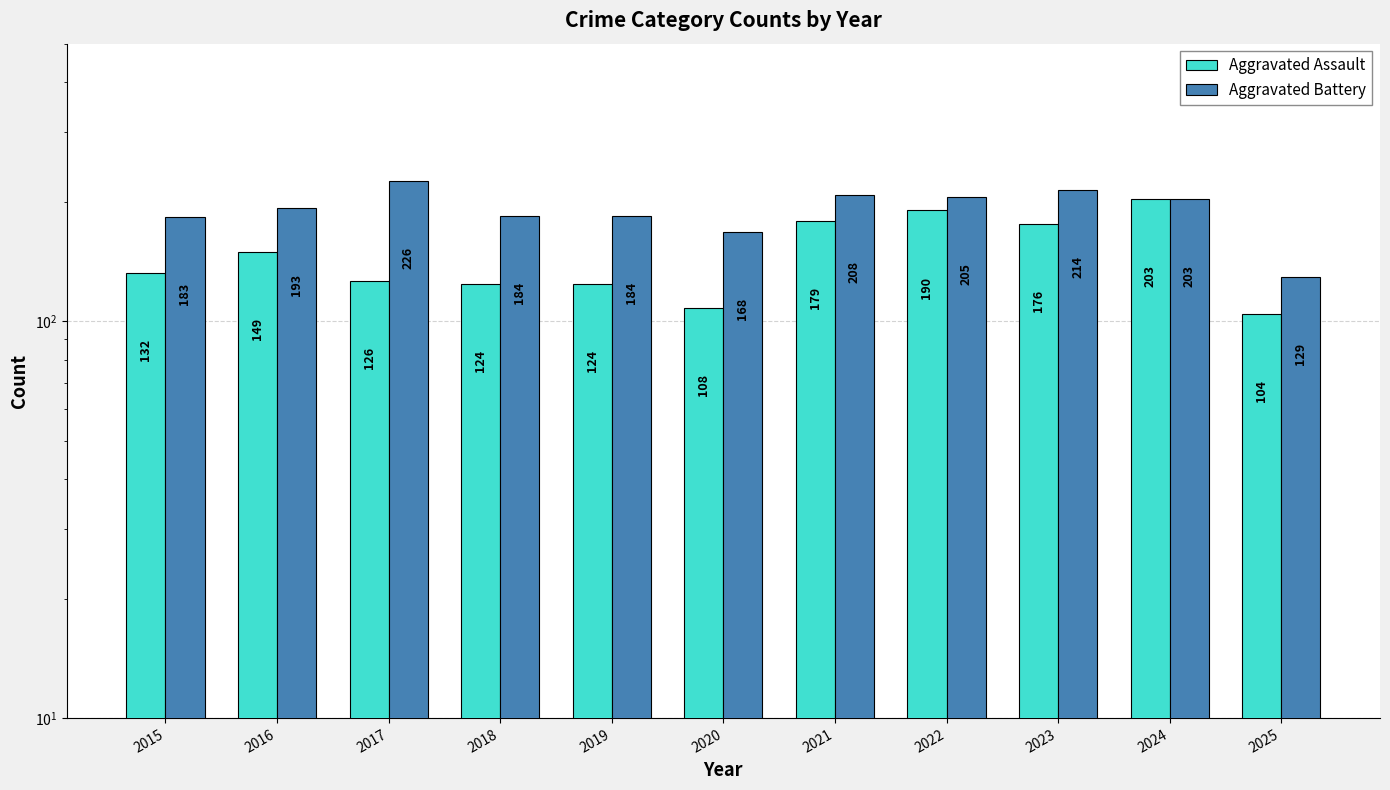

What is the spread (max minus min) of values at 2019?

60